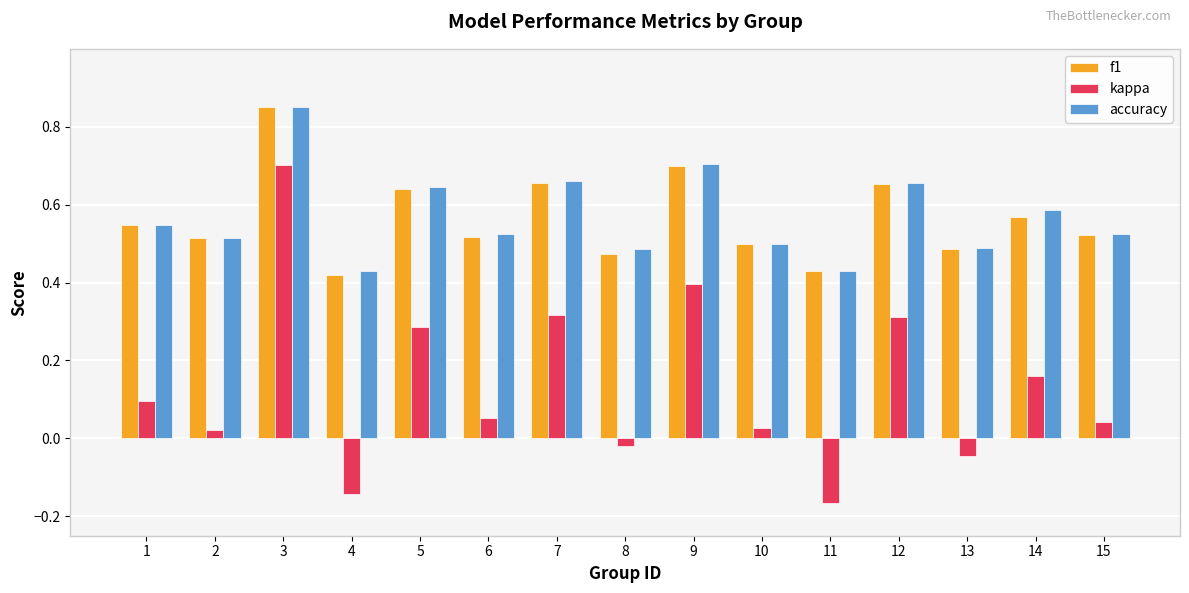

What is the sum of all accuracy values?

8.5